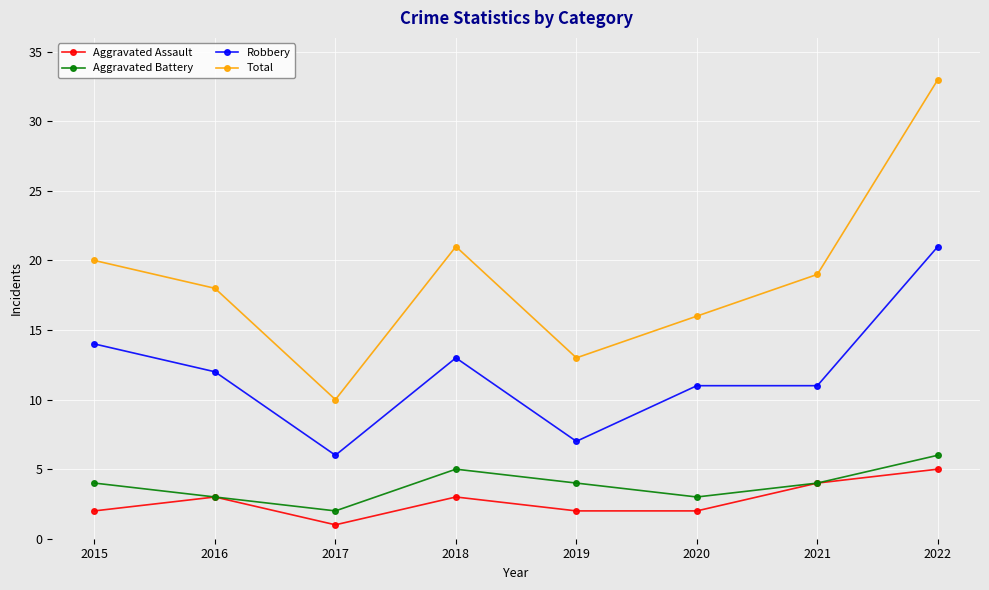

Rank the series at 2022 from lowest to highest value.

Aggravated Assault, Aggravated Battery, Robbery, Total